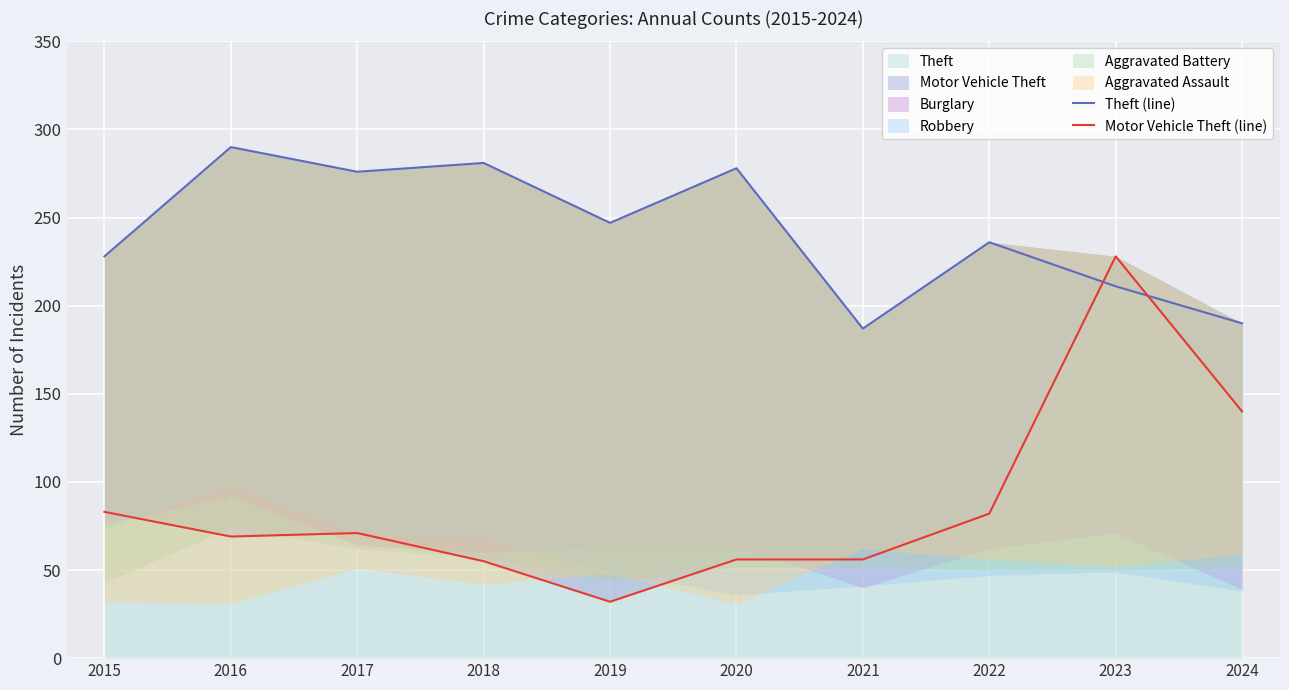

The value of Theft at 2019 is 247. True or false?

True